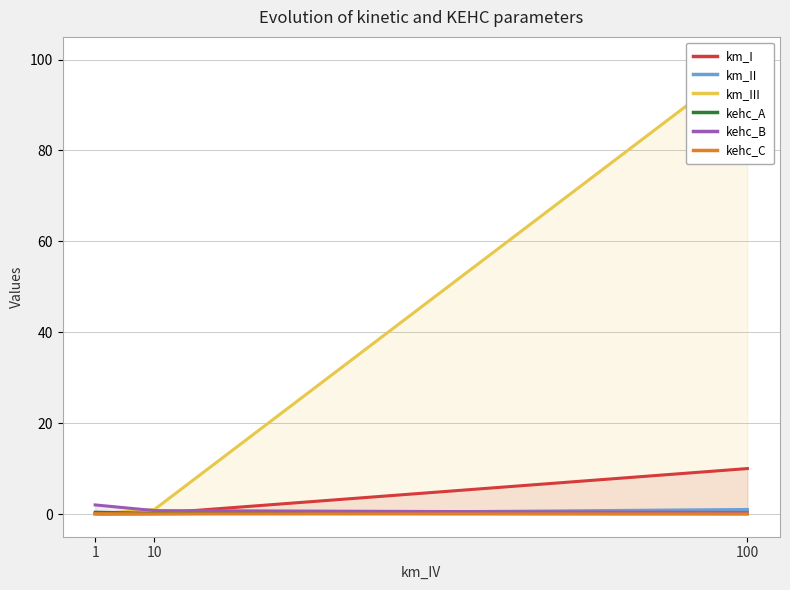

Reading right to left, transcribe all the data shown in this chart.

km_I: 100=10.0	10=0.1	1=0.0
km_II: 100=1.0	10=0.0	1=0.0
km_III: 100=100.0	10=1.0	1=0.0
kehc_A: 100=0.1	10=0.1	1=0.4
kehc_B: 100=0.3	10=0.8	1=2.0
kehc_C: 100=0.0	10=0.0	1=0.1